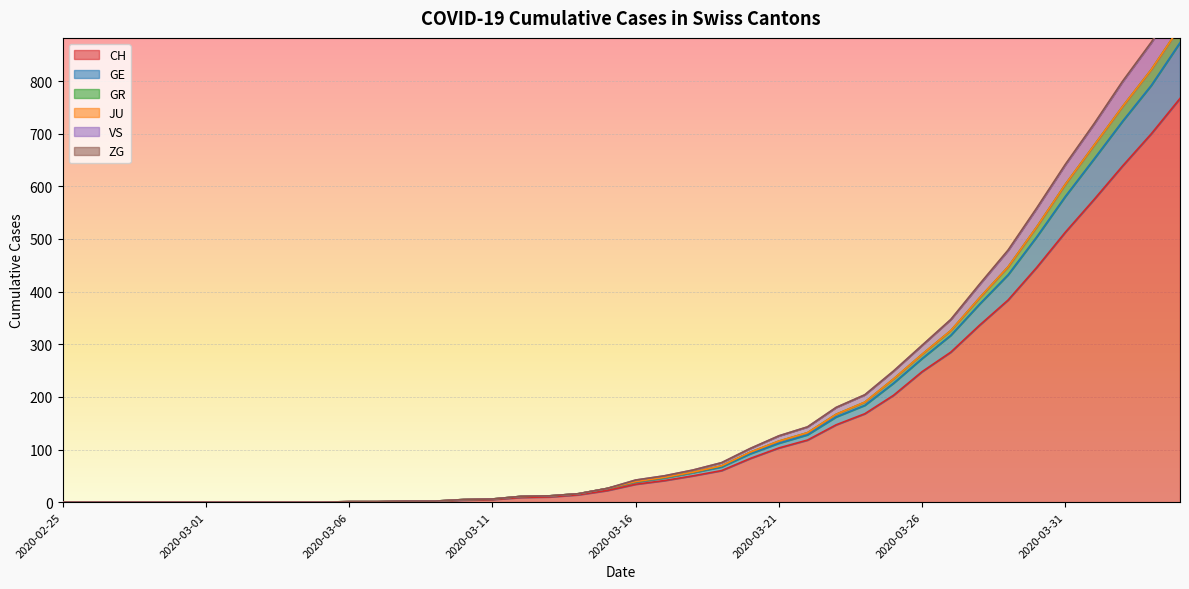

How many data points does each series have?

40